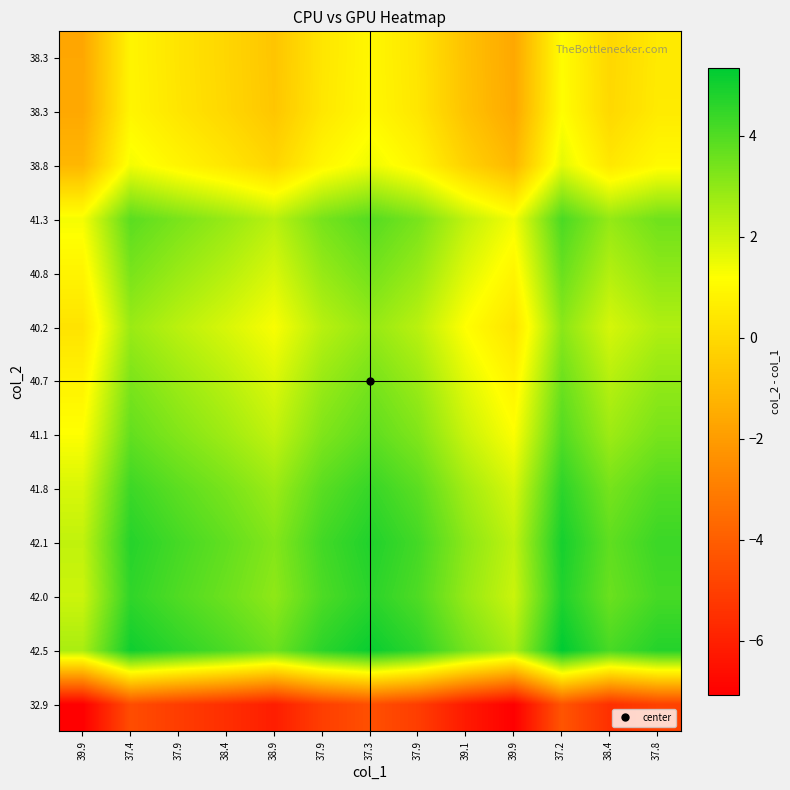

At how many categories does at least one series exceed -5?

13